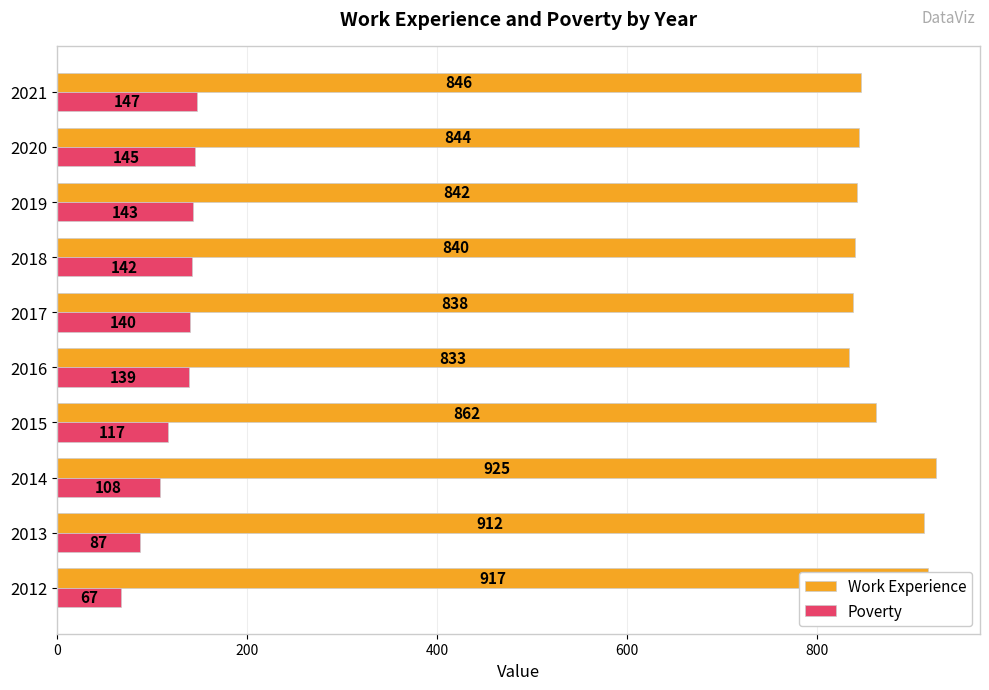

Which series has the widest spread of values?

Work Experience